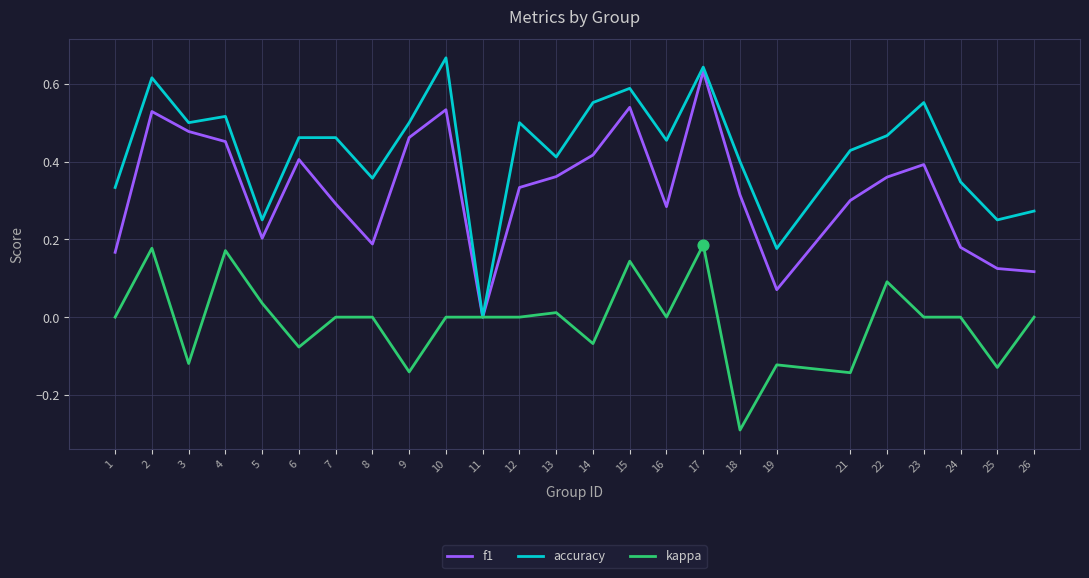

At which category is the sum across all series the highest?

17